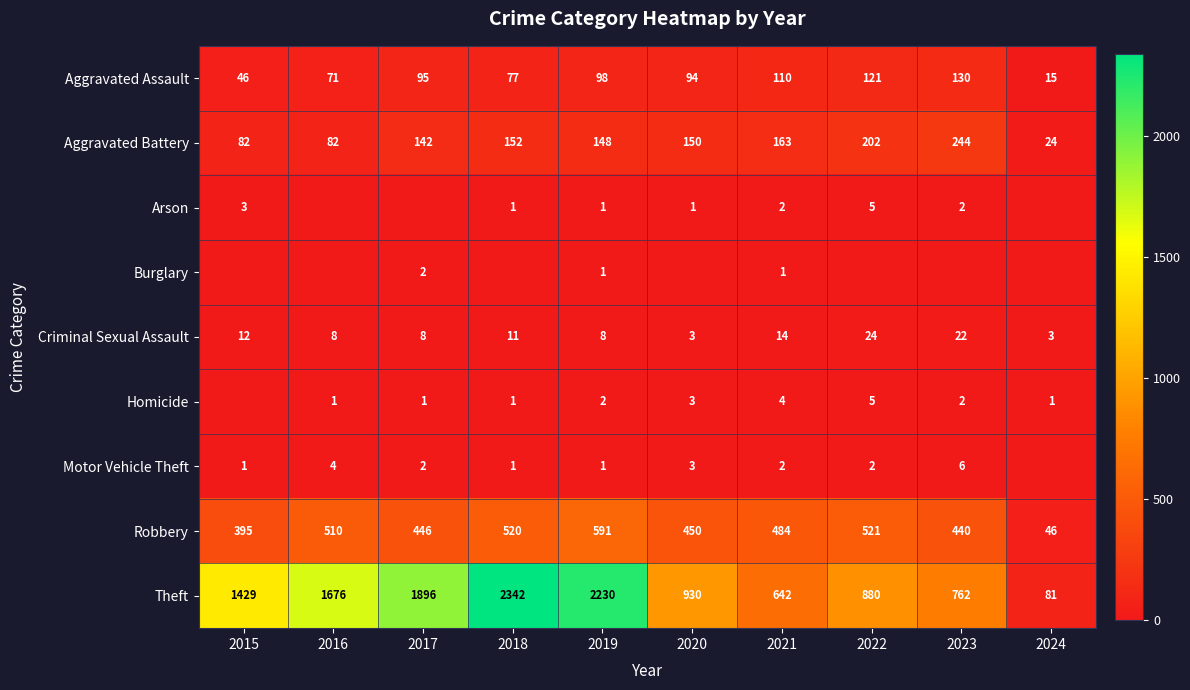

Is it true that Arson equals -2 at 2017?

False